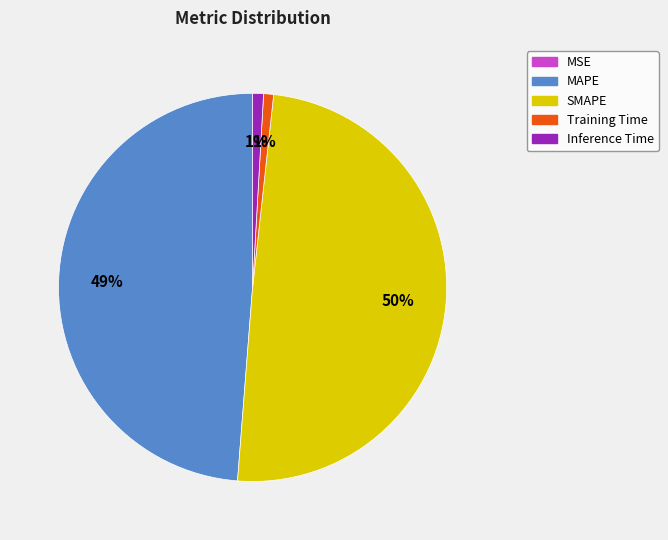

Which has a higher value, MAPE or Training Time?

MAPE